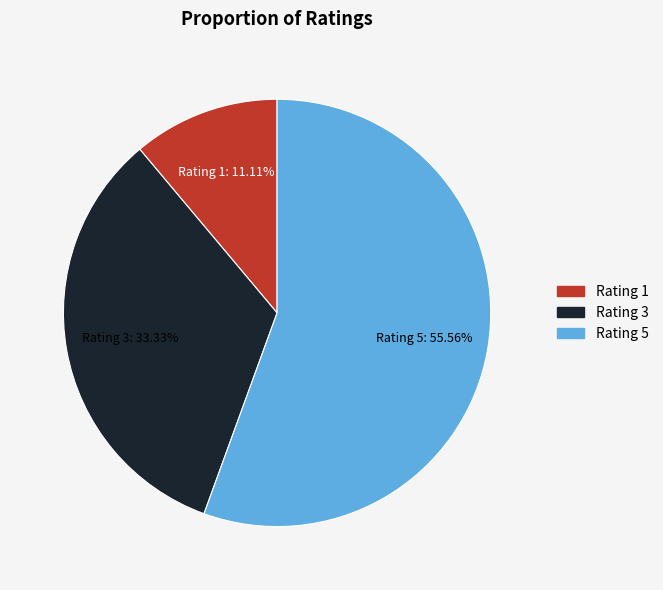

Which has a higher value, Rating 5 or Rating 3?

Rating 5